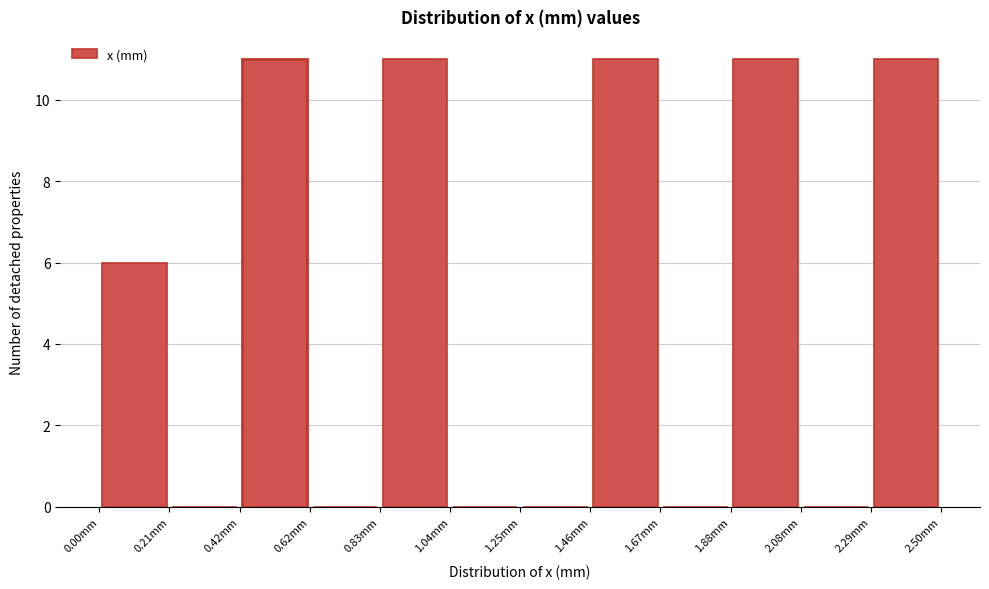

Reading left to right, list every bar in this chart as the range it spans on the x-axis followed by its height. Neither the bar edges nor the heights are printed on the chart, so give them approximately, as read against the axes.

0.00 to 0.20: 6
0.20 to 0.40: 0
0.40 to 0.65: 11
0.65 to 0.85: 0
0.85 to 1.05: 11
1.05 to 1.25: 0
1.25 to 1.45: 0
1.45 to 1.65: 11
1.65 to 1.90: 0
1.90 to 2.10: 11
2.10 to 2.30: 0
2.30 to 2.50: 11